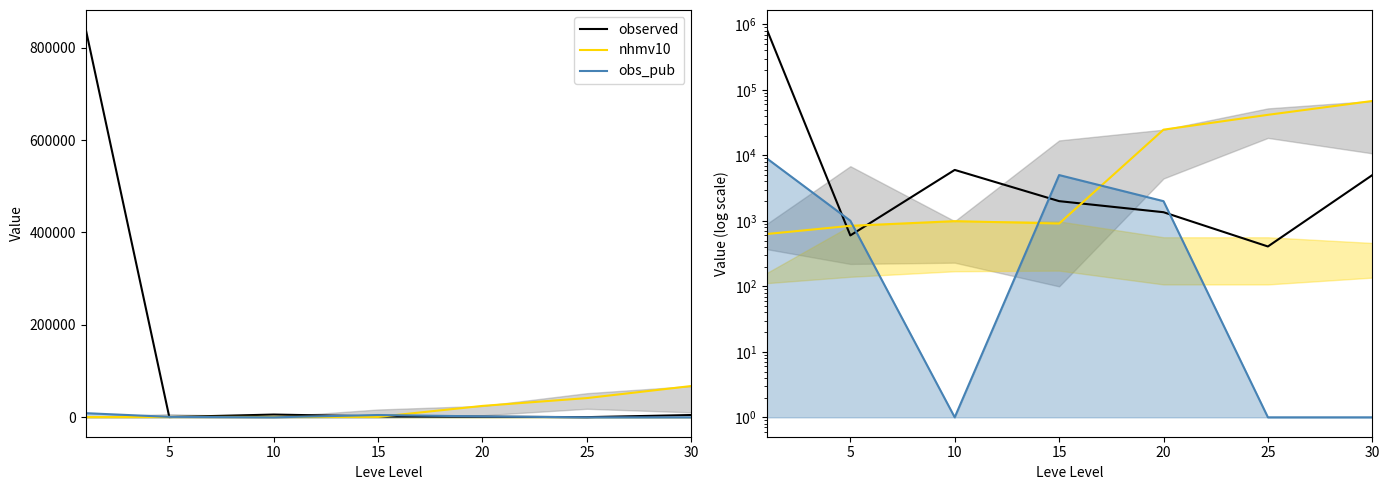

The value of observed at 15 is 2001.4. True or false?

True